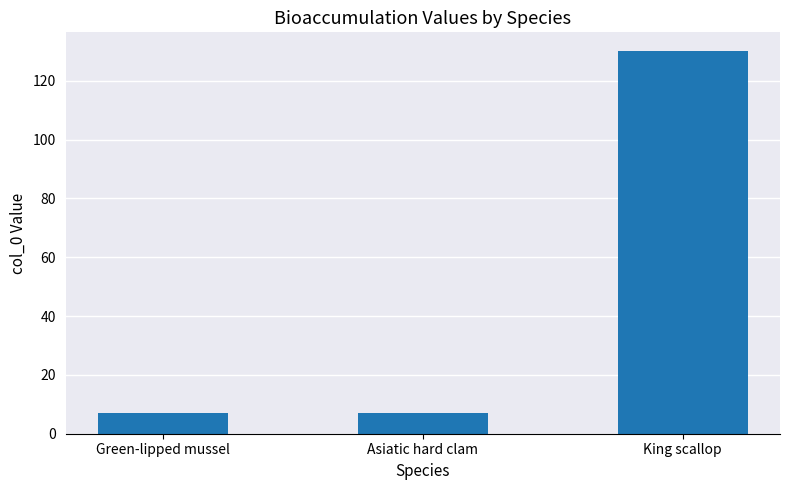

What is the approximate value at Green-lipped mussel?

7